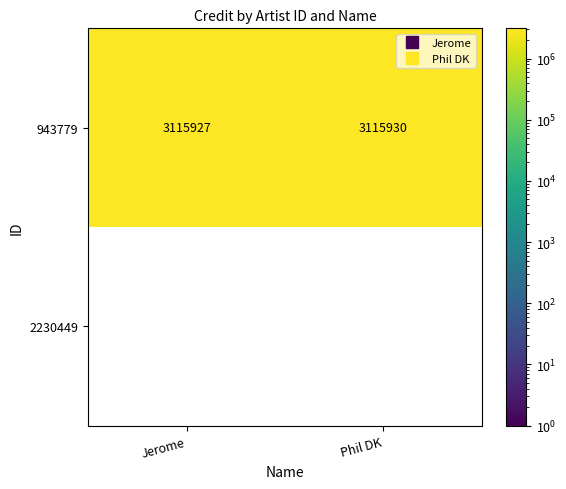

Reading left to right, list all the values displayed in this chart.

943779: 3115927	3115930
2230449: 0	0